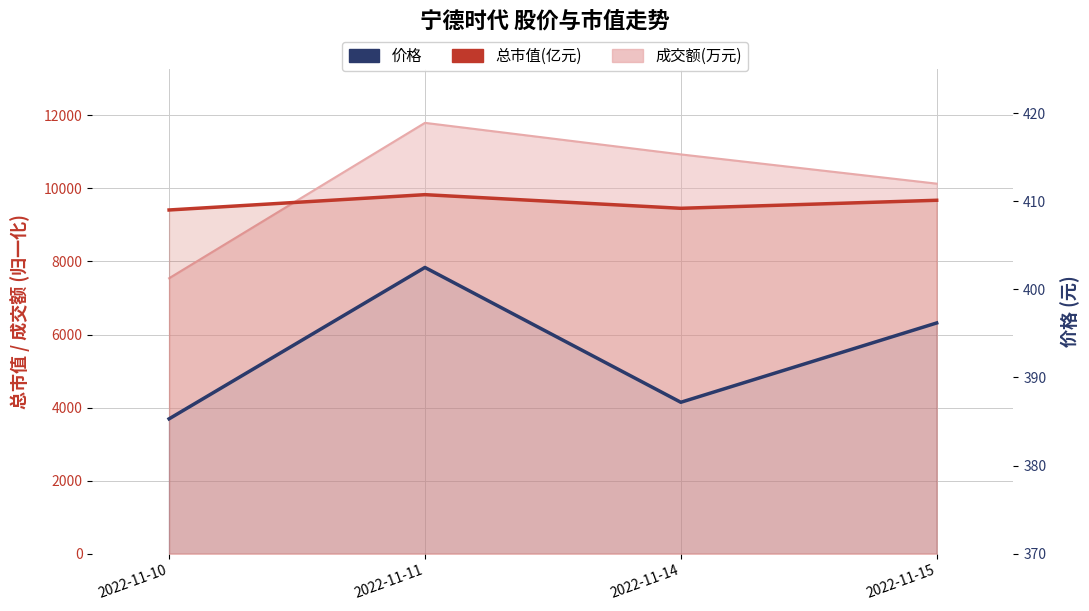

At which category is the sum across all series the highest?

2022-11-11